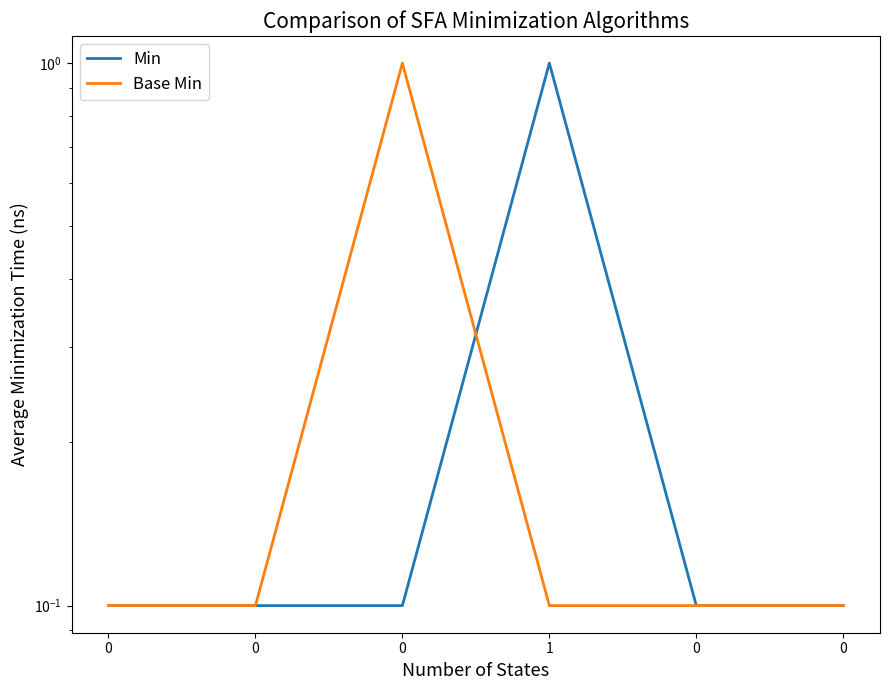

What is the value of the Base Min point at the 1st from the left?

0.1